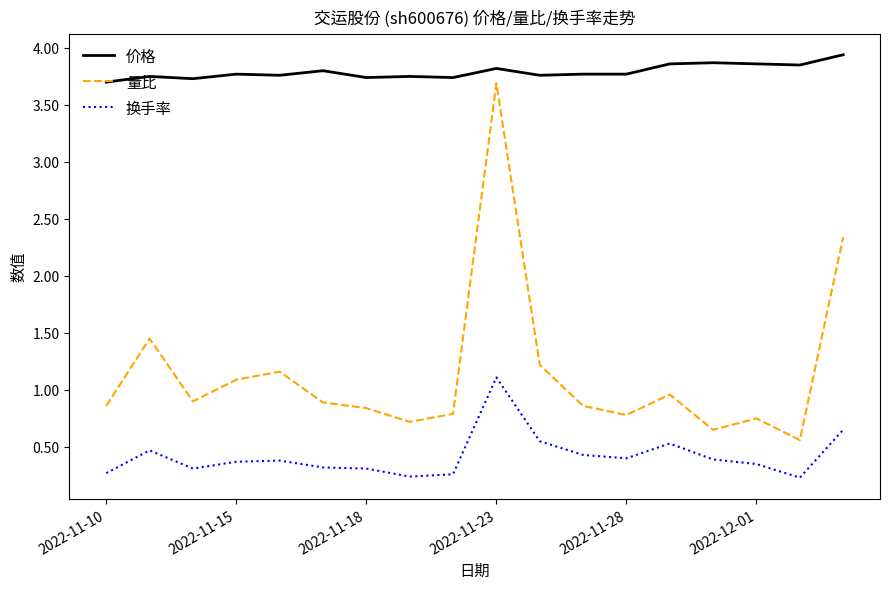

In 量比, how many points are lower than both neighbors (excluding endpoints)?

5